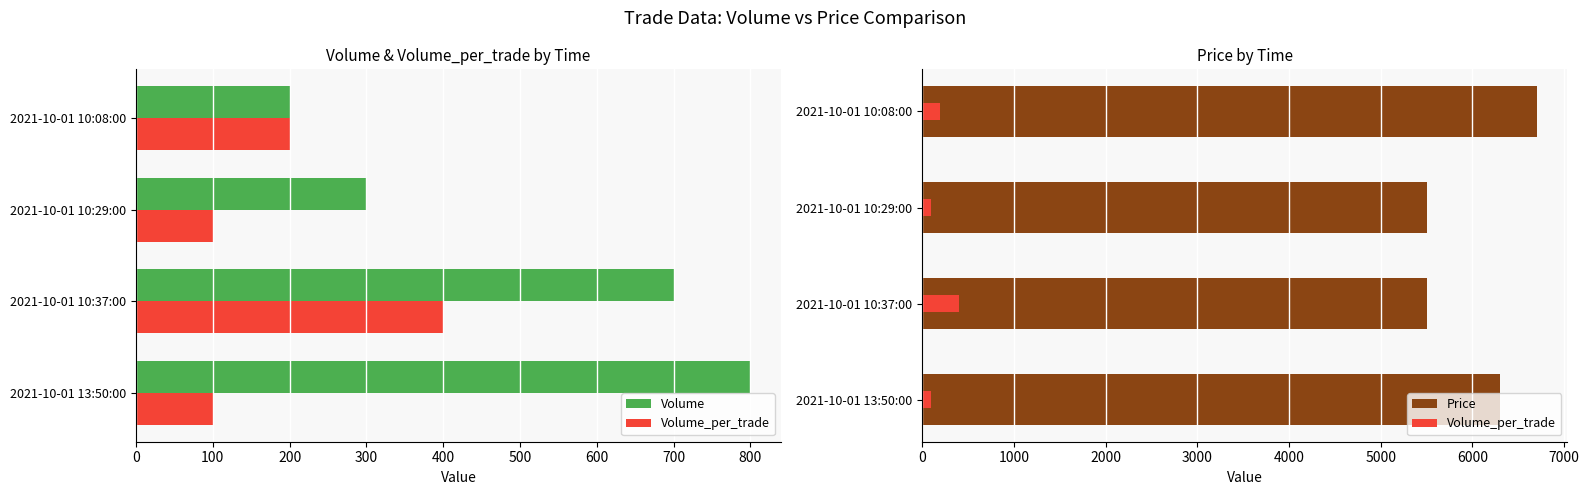

What is the difference between the maximum and minimum values in the Volume series?

600